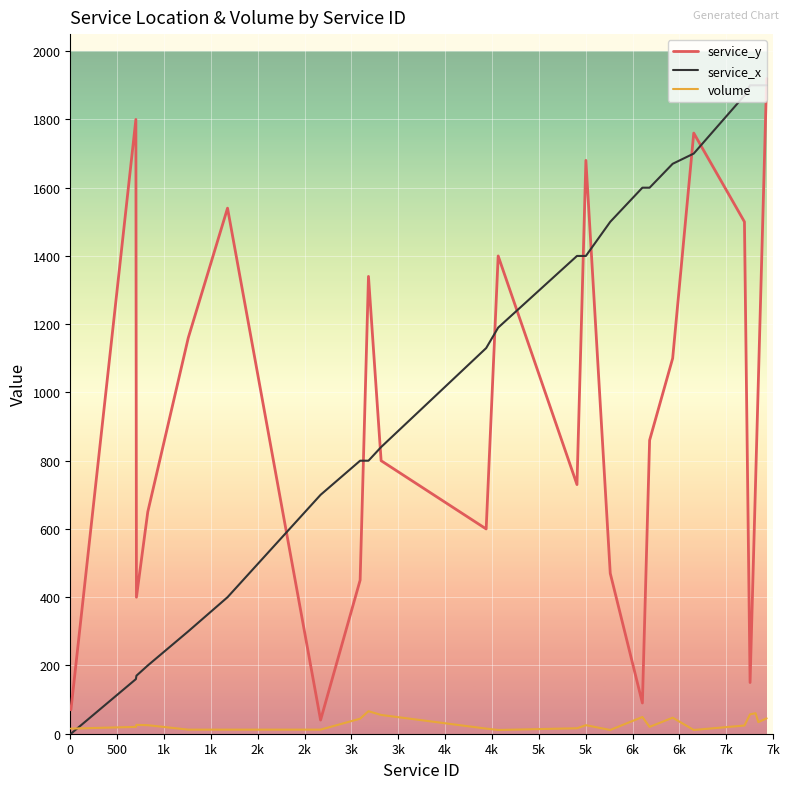

Which series ends up on top after the final intersection of service_x and volume?

service_x